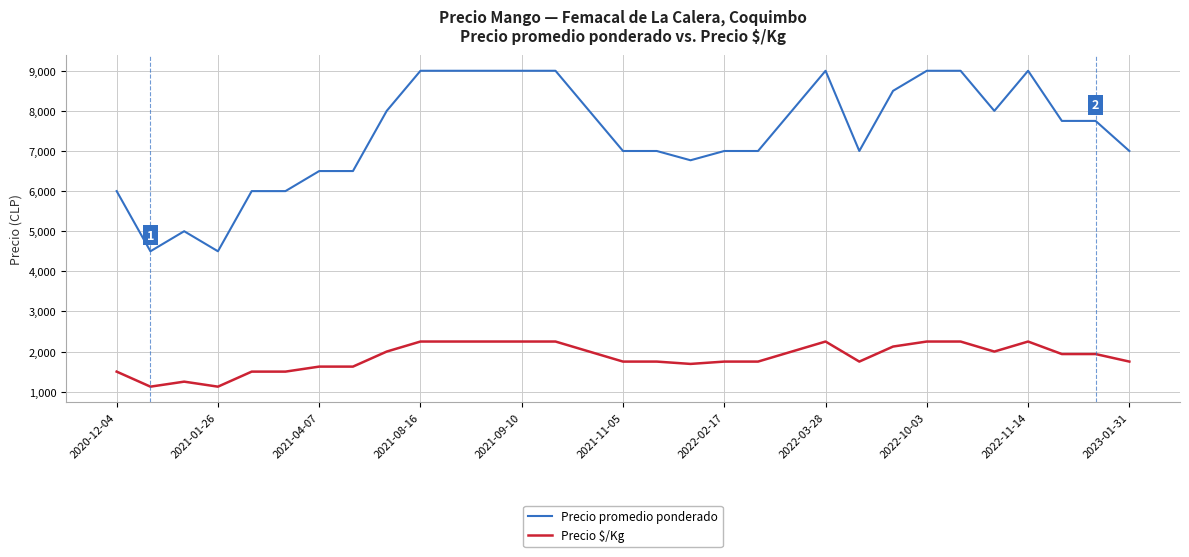

True or false: Precio $/Kg and Precio promedio ponderado intersect in this chart.

False